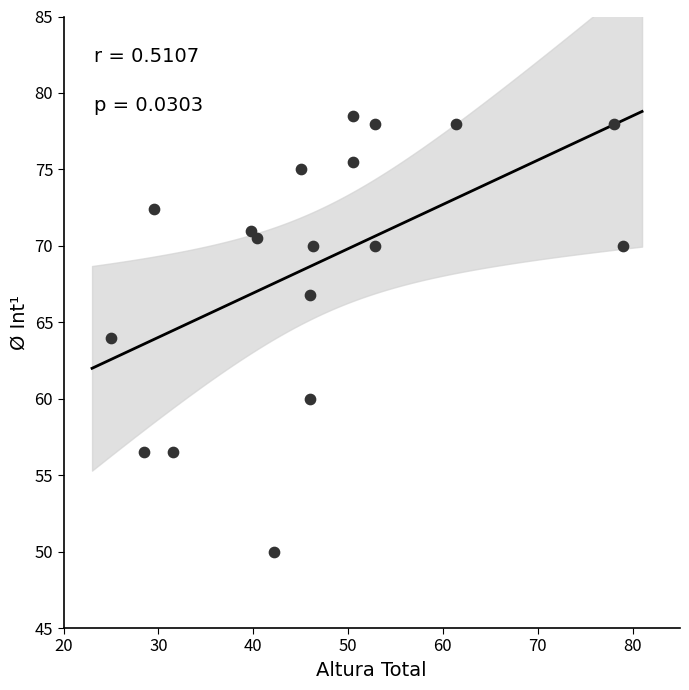

List the coordinates of all points as (X, Y) pairs, reading left to right.

(25.0, 64.0)  (28.5, 56.5)  (29.5, 72.4)  (31.5, 56.5)  (39.8, 71.0)  (40.4, 70.5)  (42.2, 50.0)  (45.0, 75.0)  (46.0, 66.8)  (46.0, 60.0)  (46.3, 70.0)  (50.5, 75.5)  (50.5, 78.5)  (52.8, 78.0)  (52.8, 70.0)  (61.4, 78.0)  (78.0, 78.0)  (79.0, 70.0)